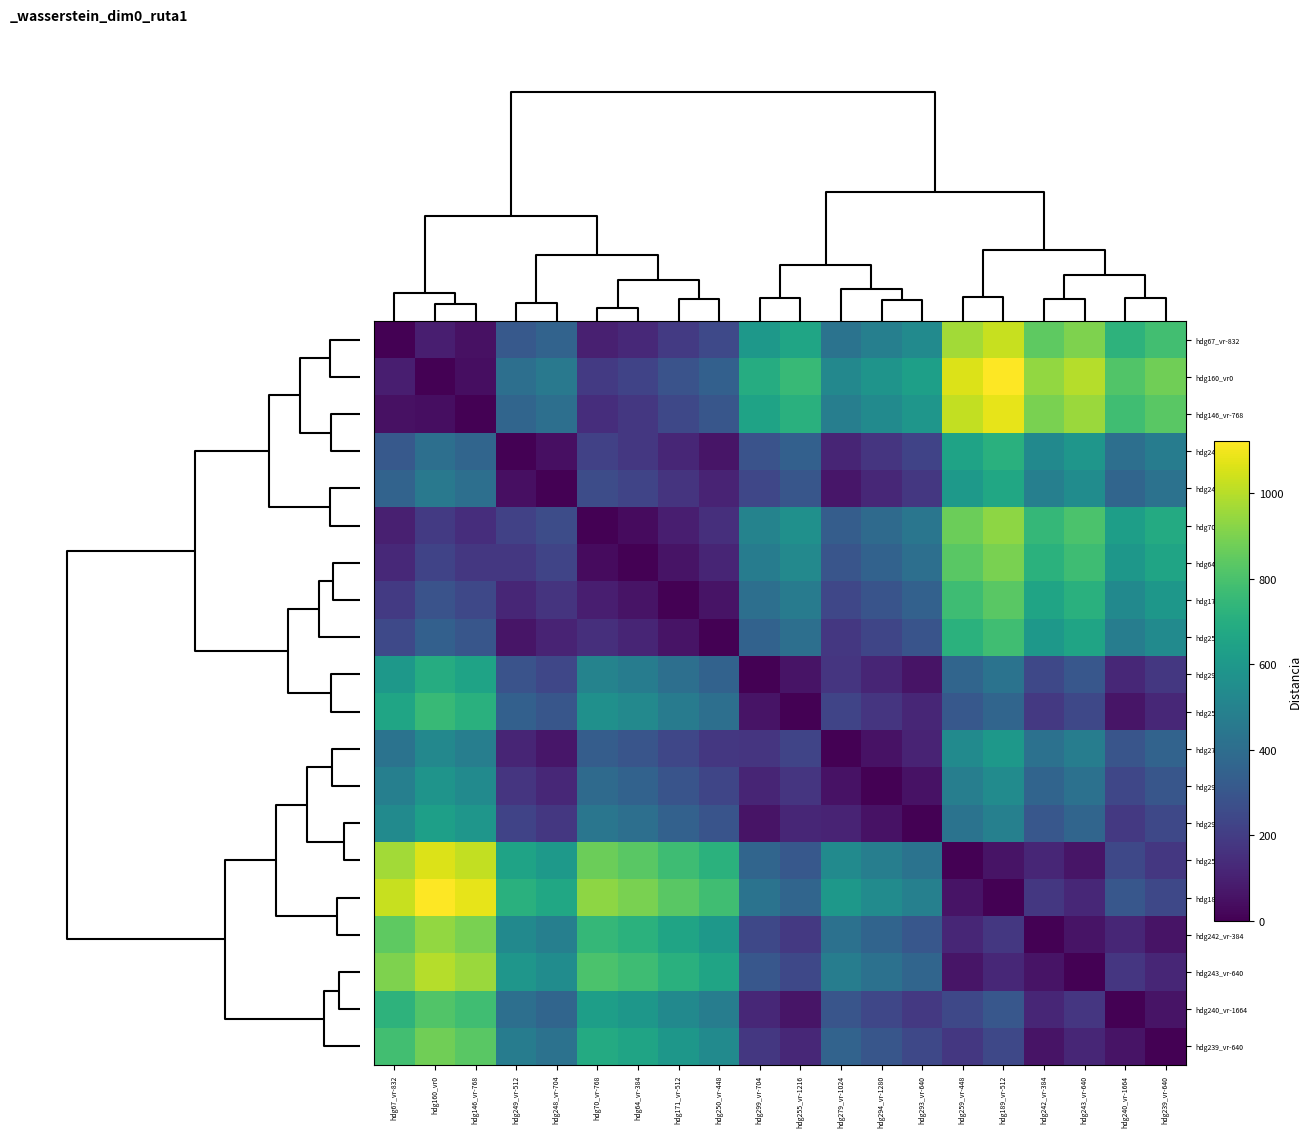

At which category is the sum across all series the highest?

hdg189_vr-512